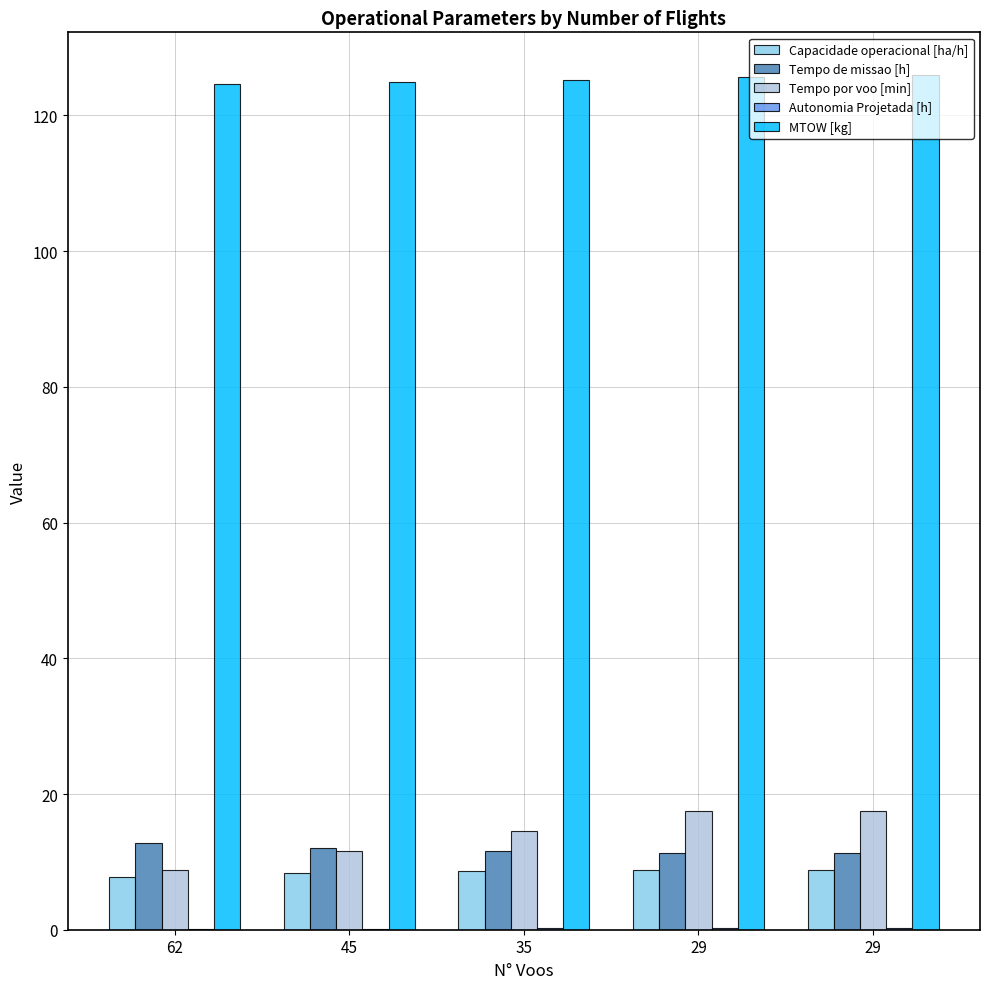

What is the minimum value for Tempo por voo [min]?

8.8